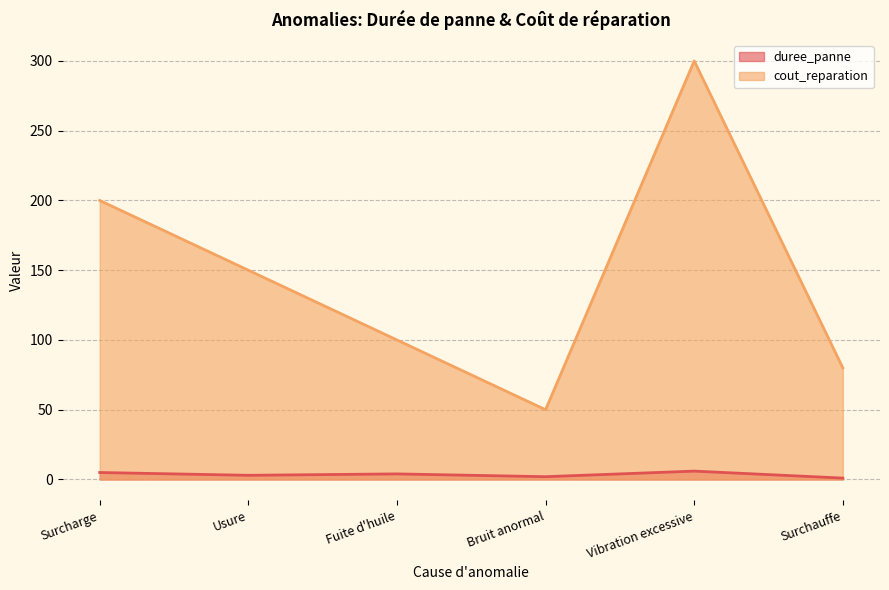

Is the value of duree_panne at Surcharge greater than the value of cout_reparation at Surchauffe?

No